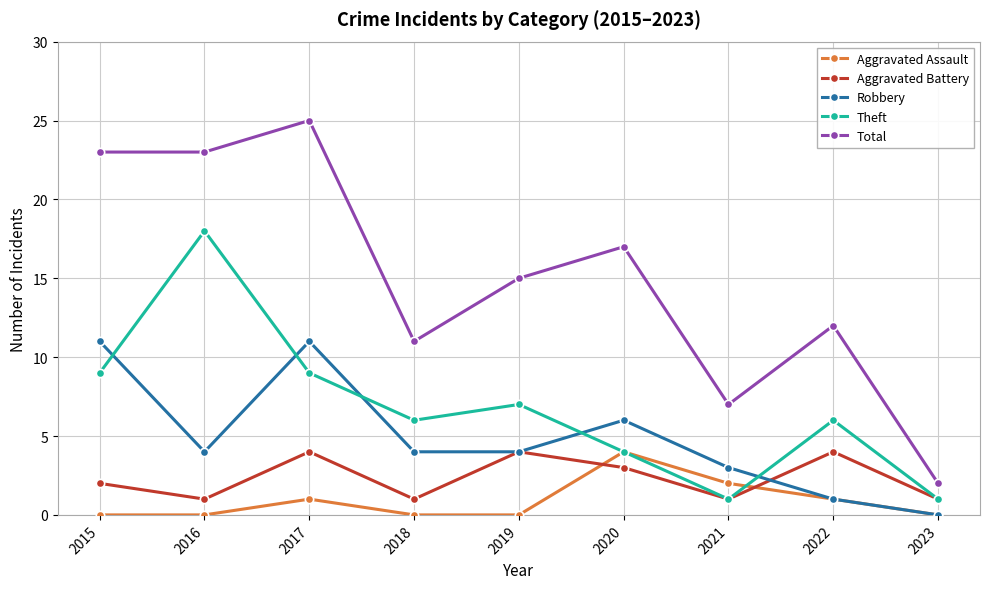

At which category is the sum across all series the highest?

2017